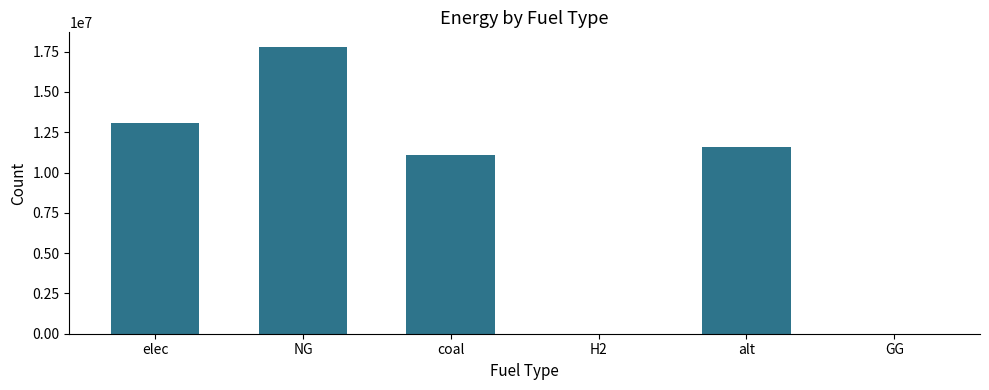

The chart shows a value of -6843860.5 at H2. True or false?

False